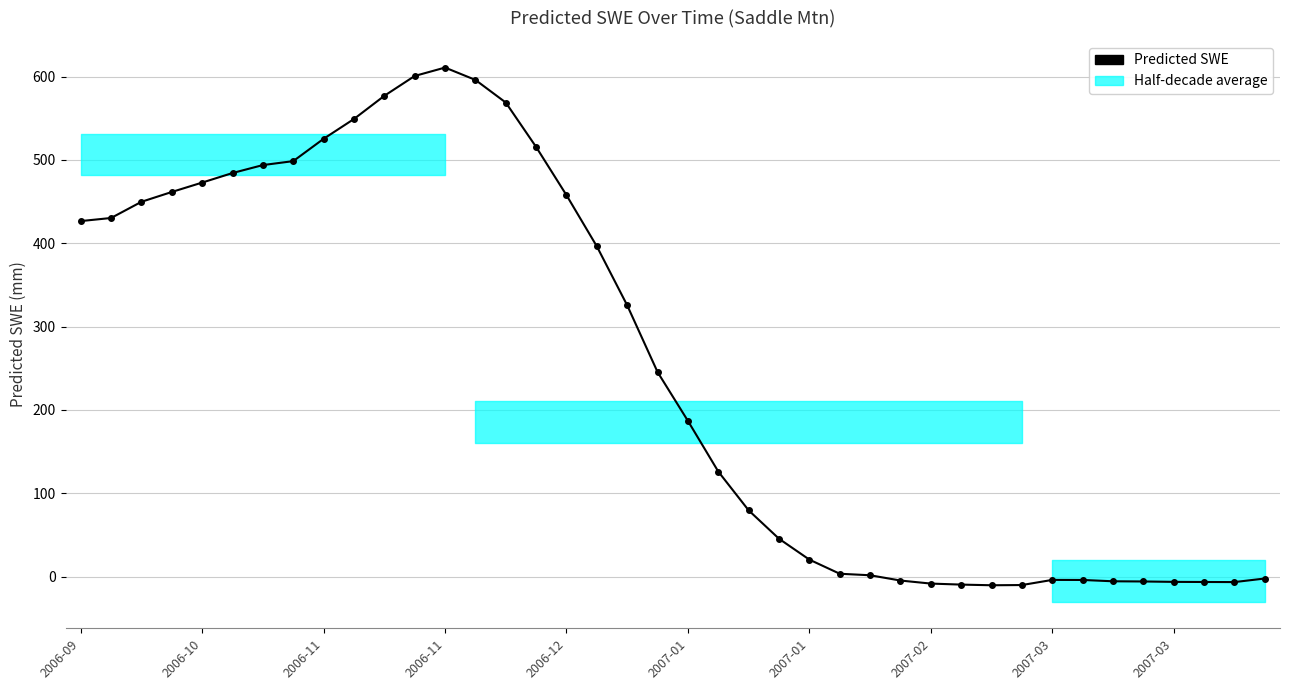

What is the average value?

251.6